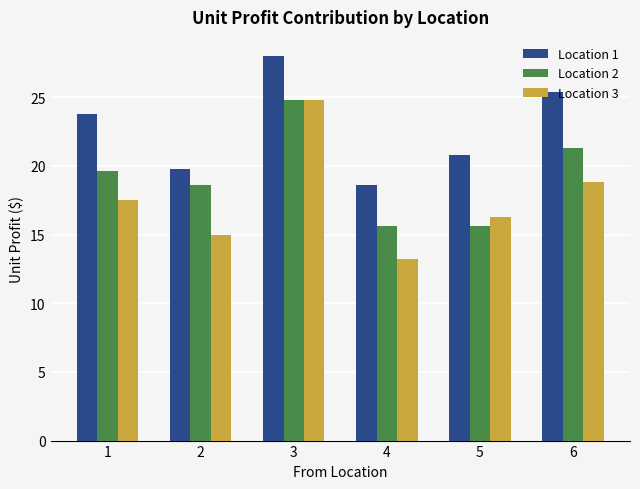

What are all the series names shown in the legend?

Location 1, Location 2, Location 3